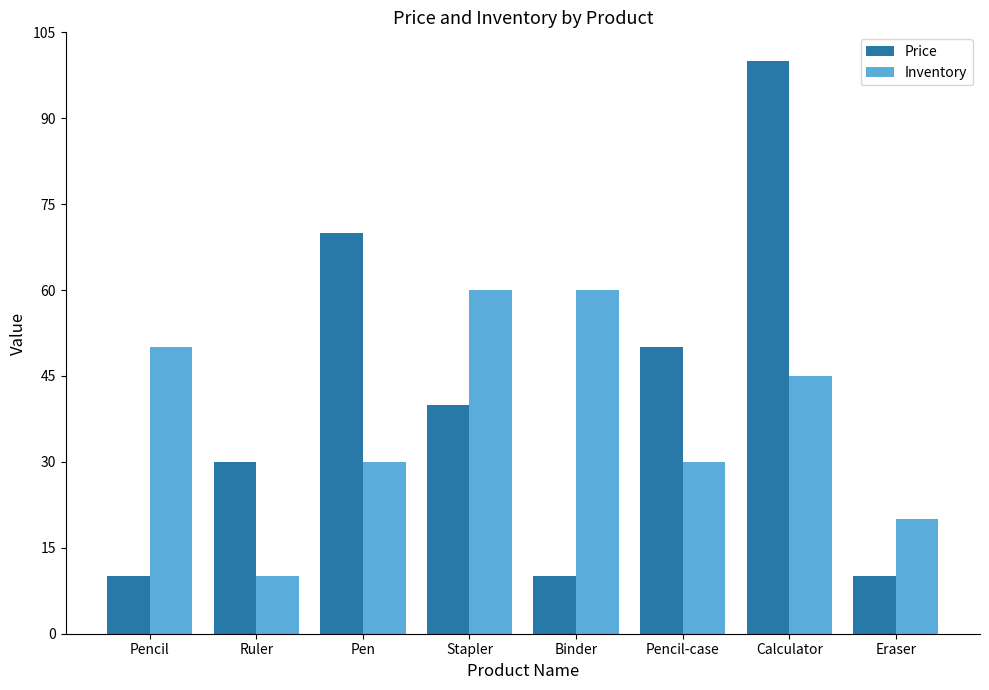

Is it true that Price equals 53 at Ruler?

False